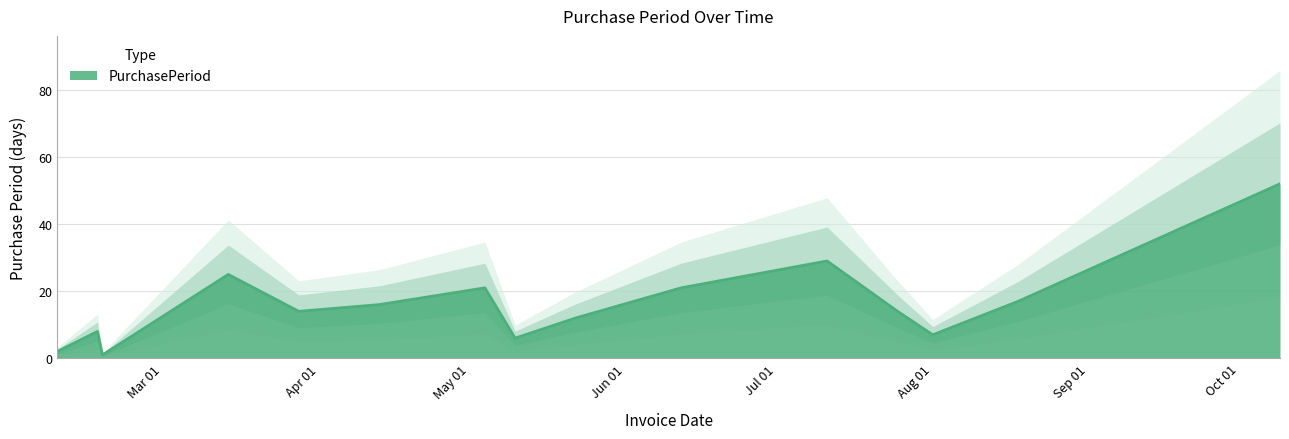

What is the maximum value for PurchasePeriod?

52